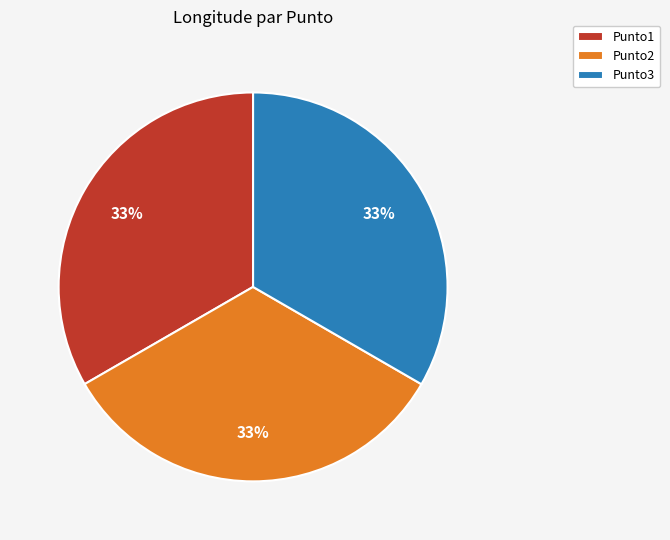

Is the sum of Punto1 and Punto3 greater than half?

Yes